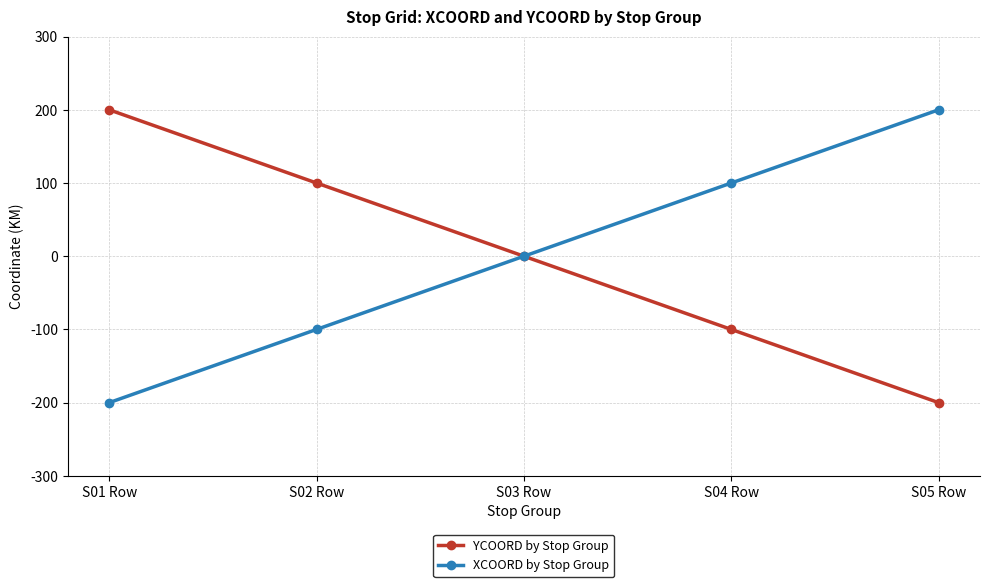

How many XCOORD by Stop Group values are between -100 and 100?

3